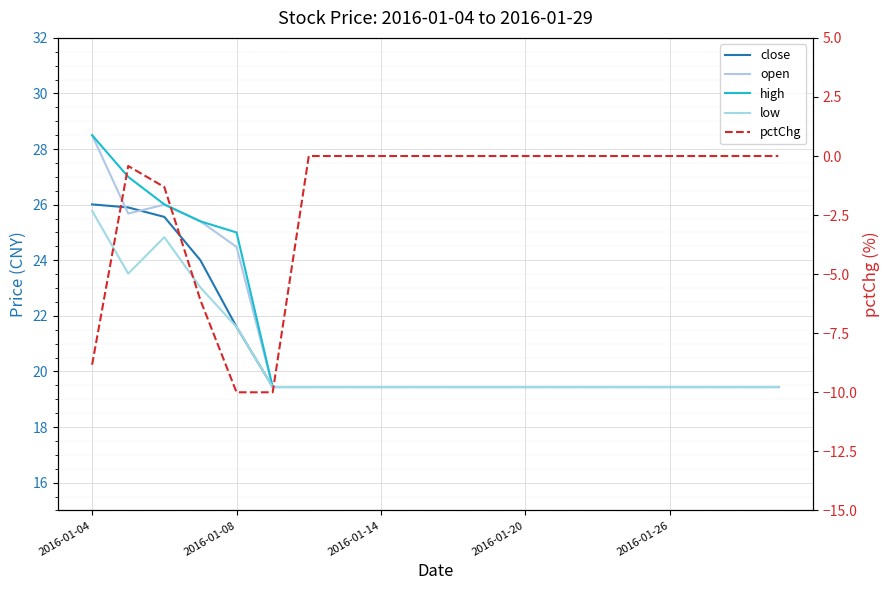

What are all the series names shown in the legend?

close, open, high, low, pctChg